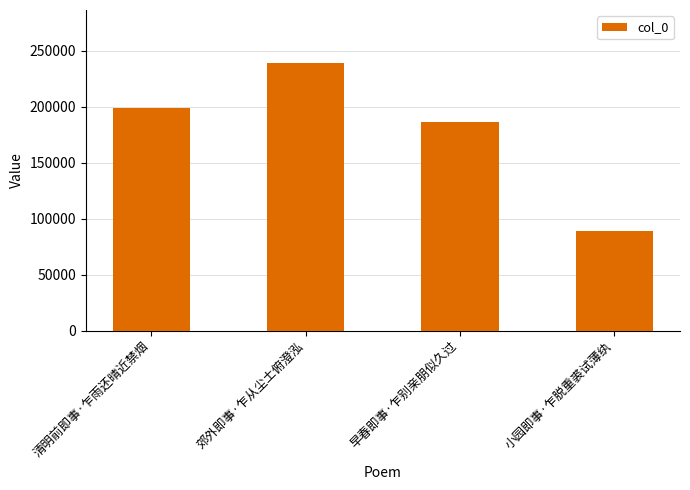

What is the change in value from 清明前即事·乍雨还晴近禁烟 to 早春即事·乍别亲朋似久过?

-12727